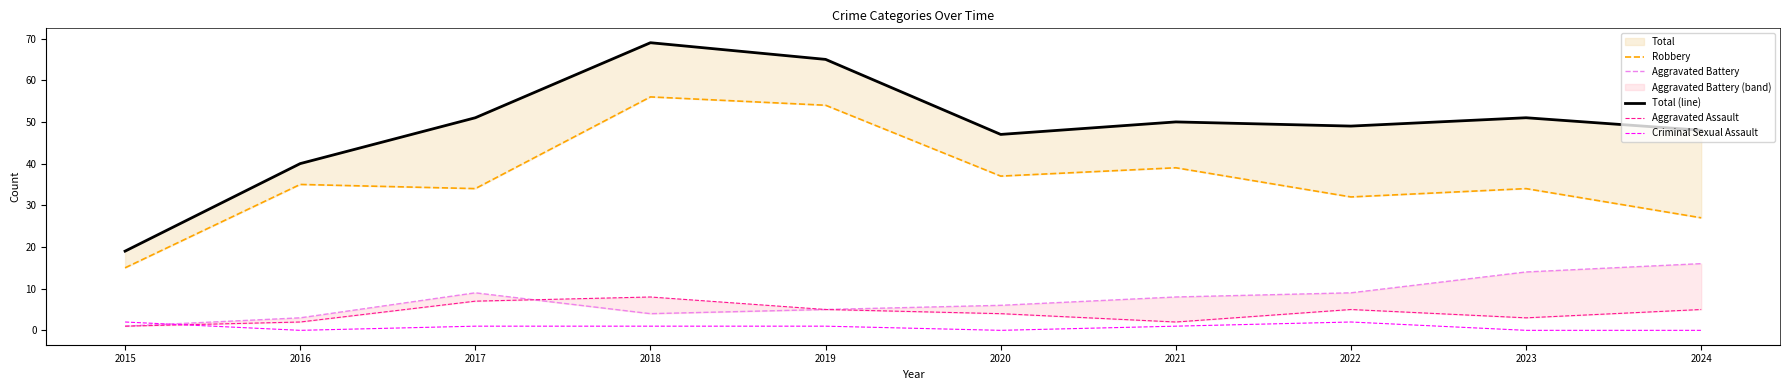

At which category does the chart reach its minimum across all series?

2016